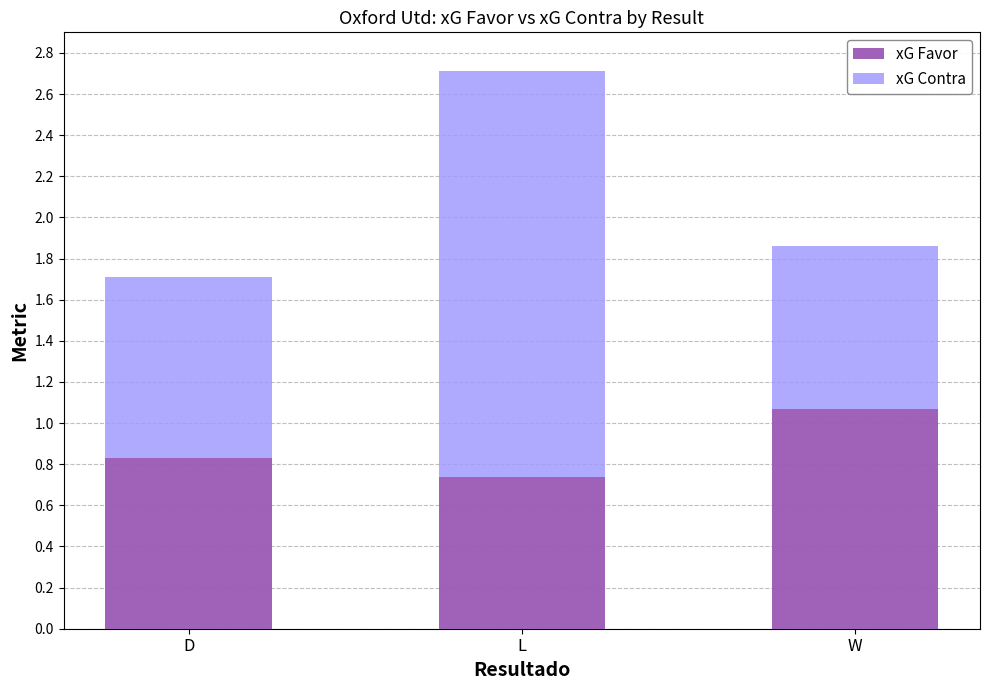

Count the xG Favor values in the range 0 to 1.

2